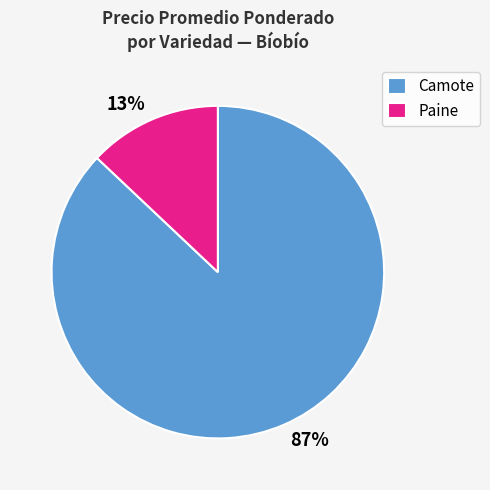

To the nearest percent, what is the combined percentage of 13% and 87%?

100%